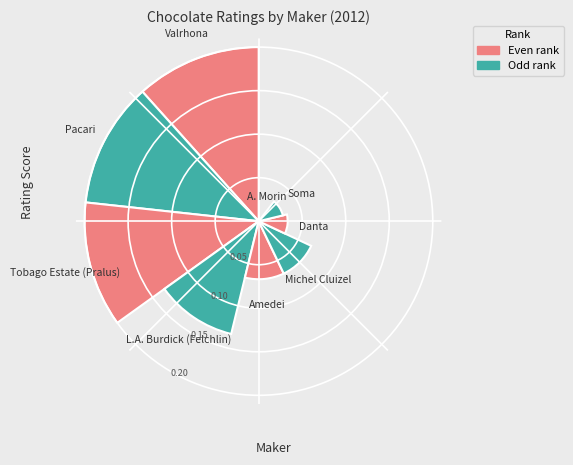

How much of the chart is everything except Pacari?

78.5%